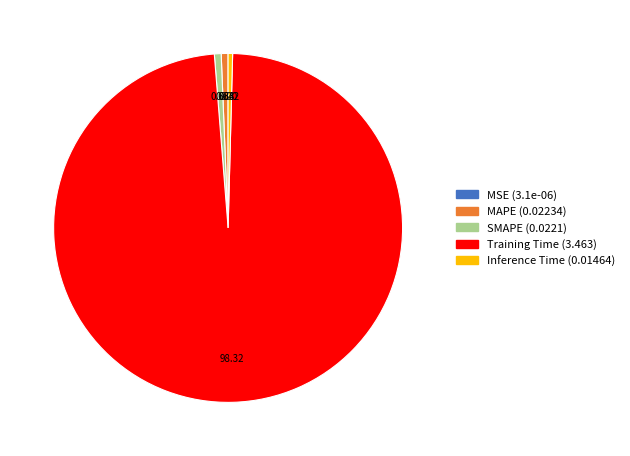

Is there a majority slice in this chart?

Yes